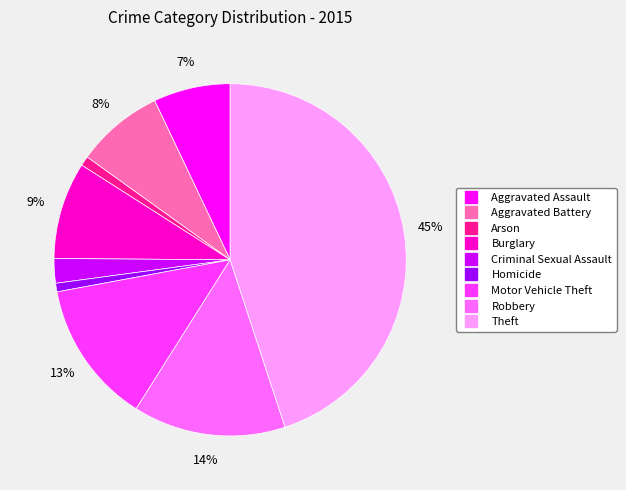

The Theft slice represents 45% of the pie. True or false?

True